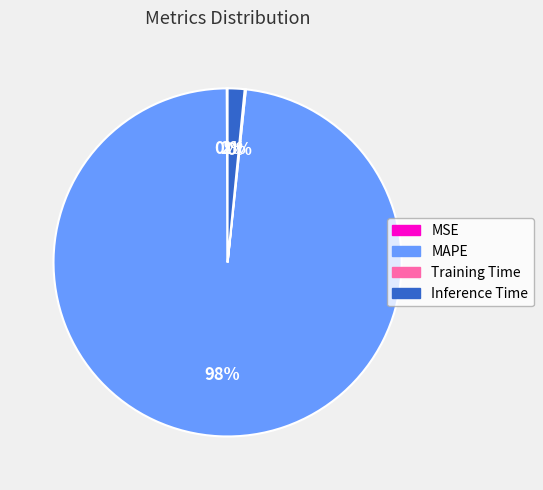

Which category has the biggest portion of the pie?

MAPE